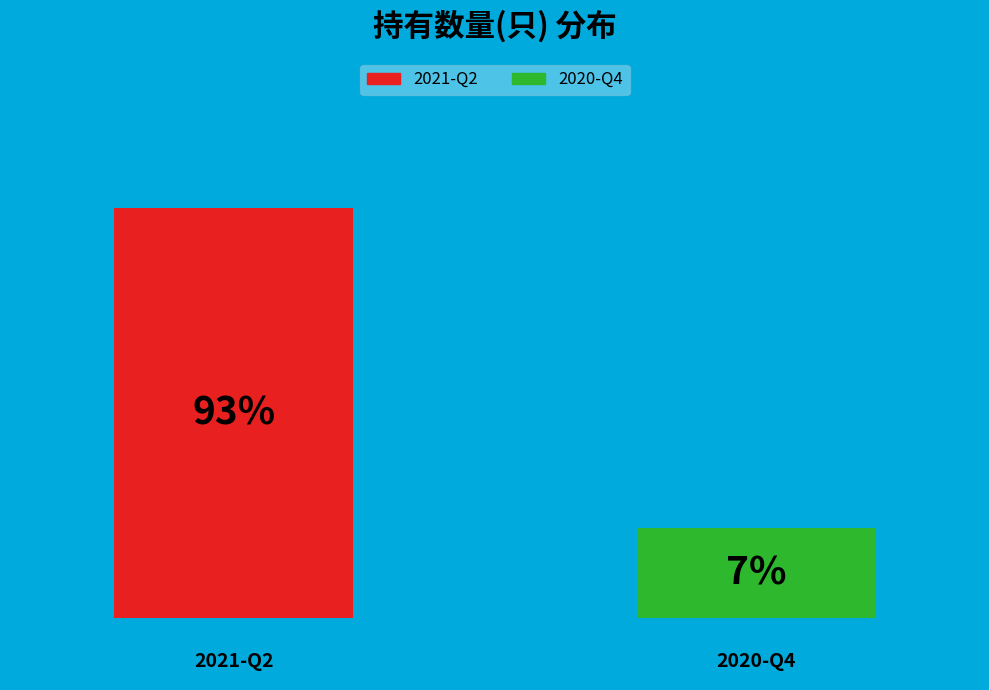

How many segments does this pie chart have?

2